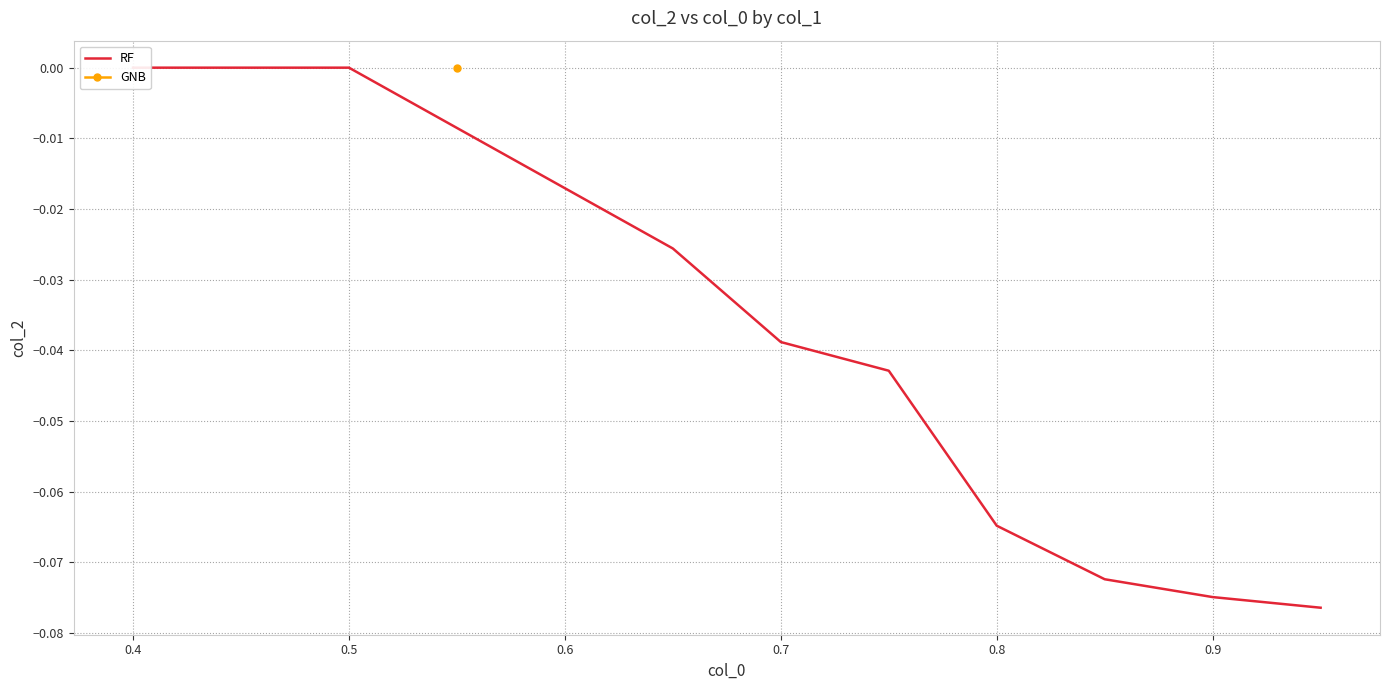

How many data points are less than 0?

7